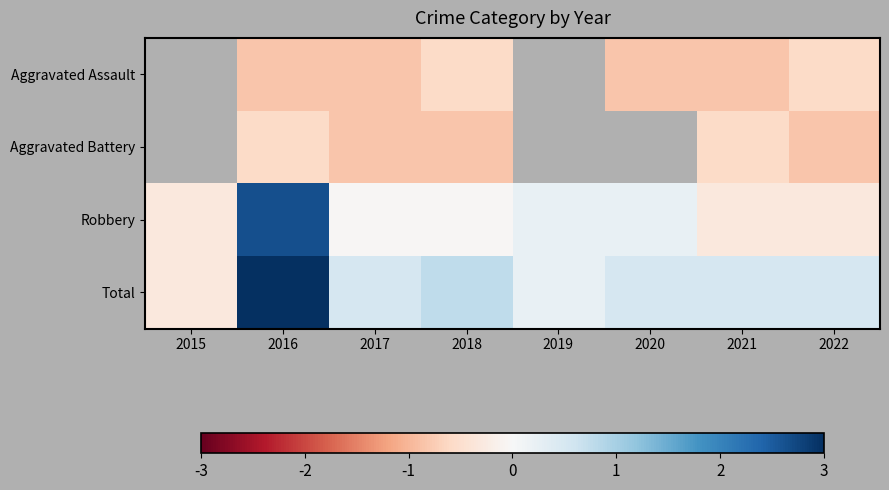

List the series in order of their overall mean, highest first.

Total, Aggravated Assault, Aggravated Battery, Robbery